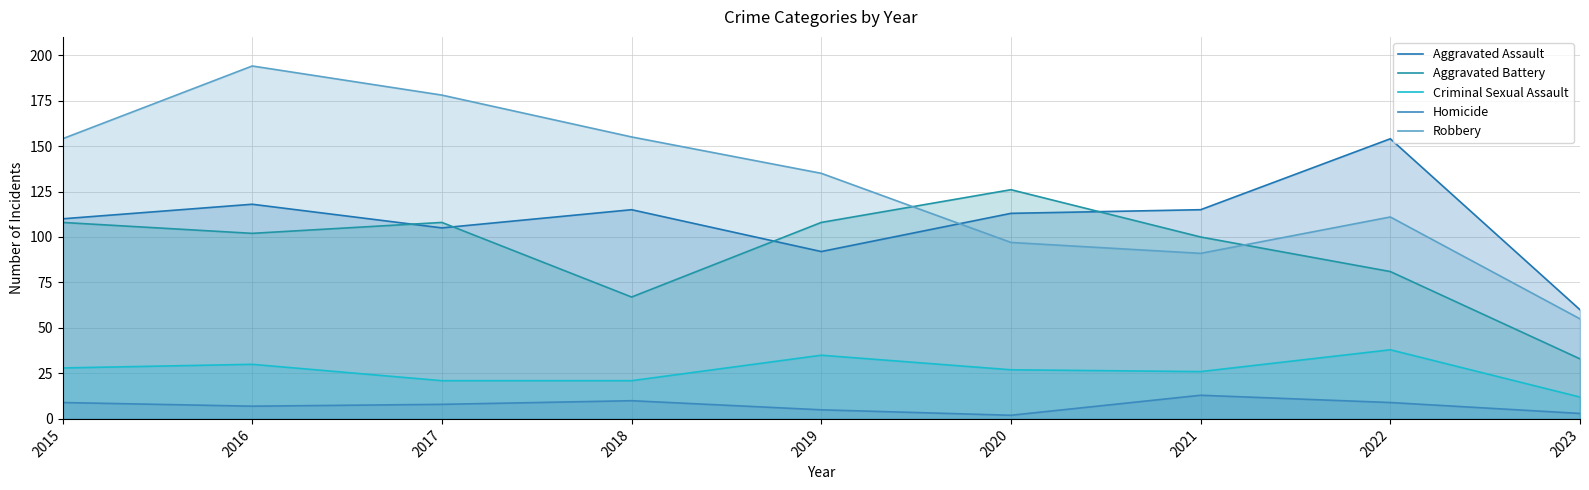

The value of Homicide at 2016 is 11. True or false?

False